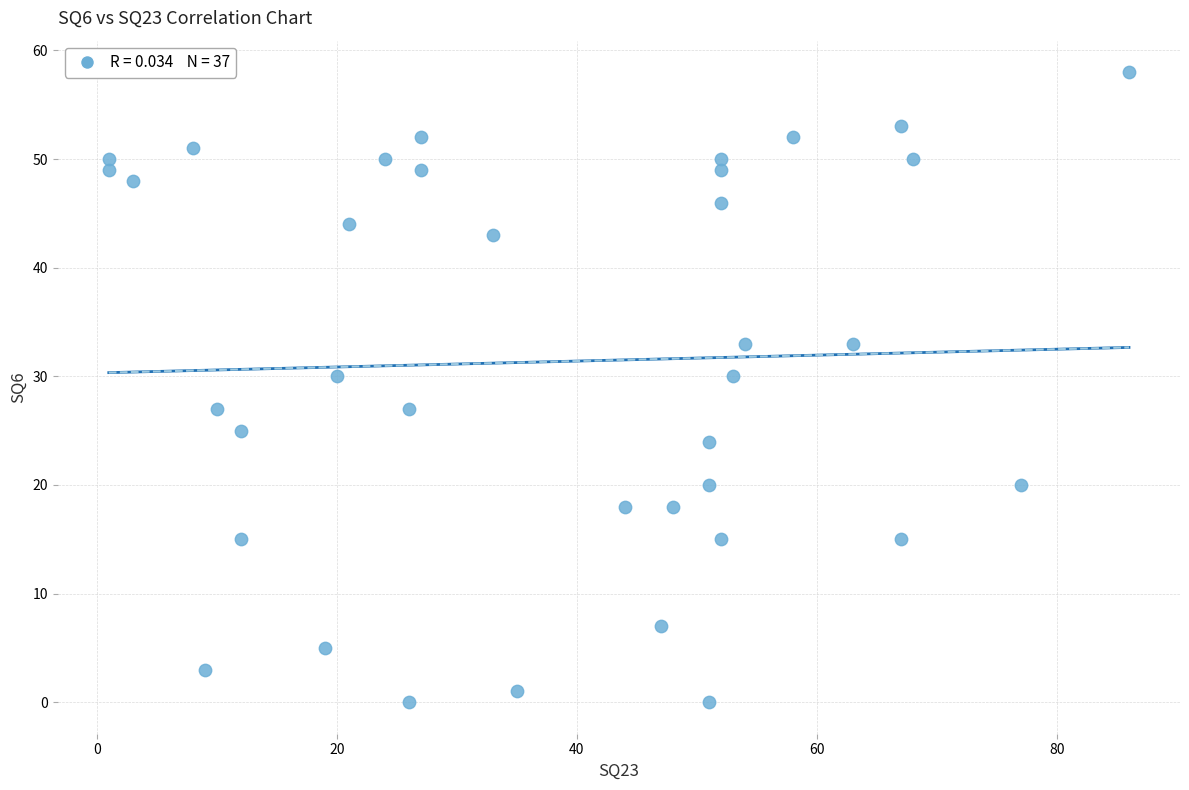

What is the range of X values (max minus min)?

85